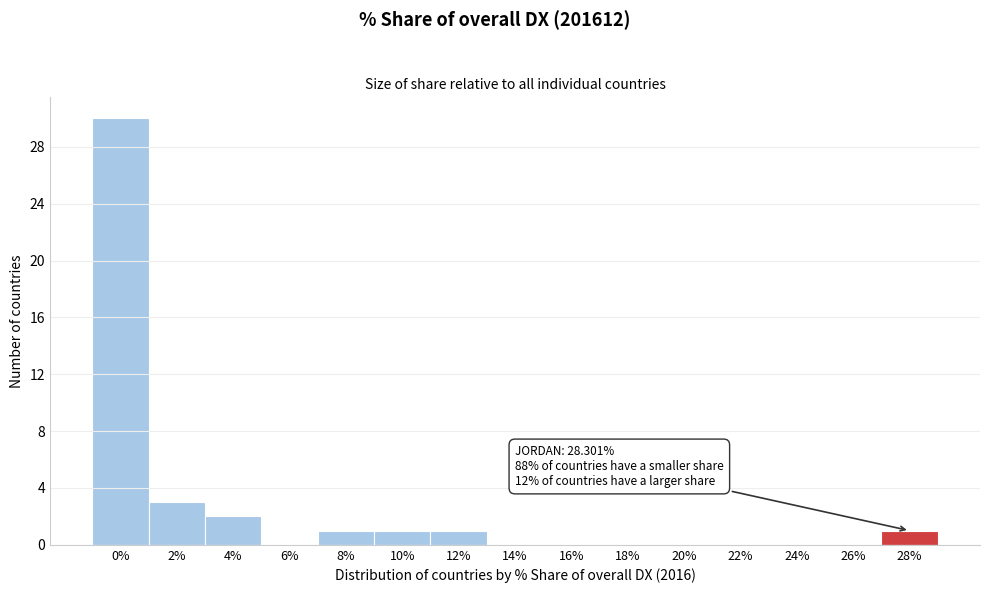

Reading left to right, transcribe all the data shown in this chart.

0%=30	2%=3	4%=2	6%=0	8%=1	10%=1	12%=1	14%=0	16%=0	18%=0	20%=0	22%=0	24%=0	26%=0	28%=1